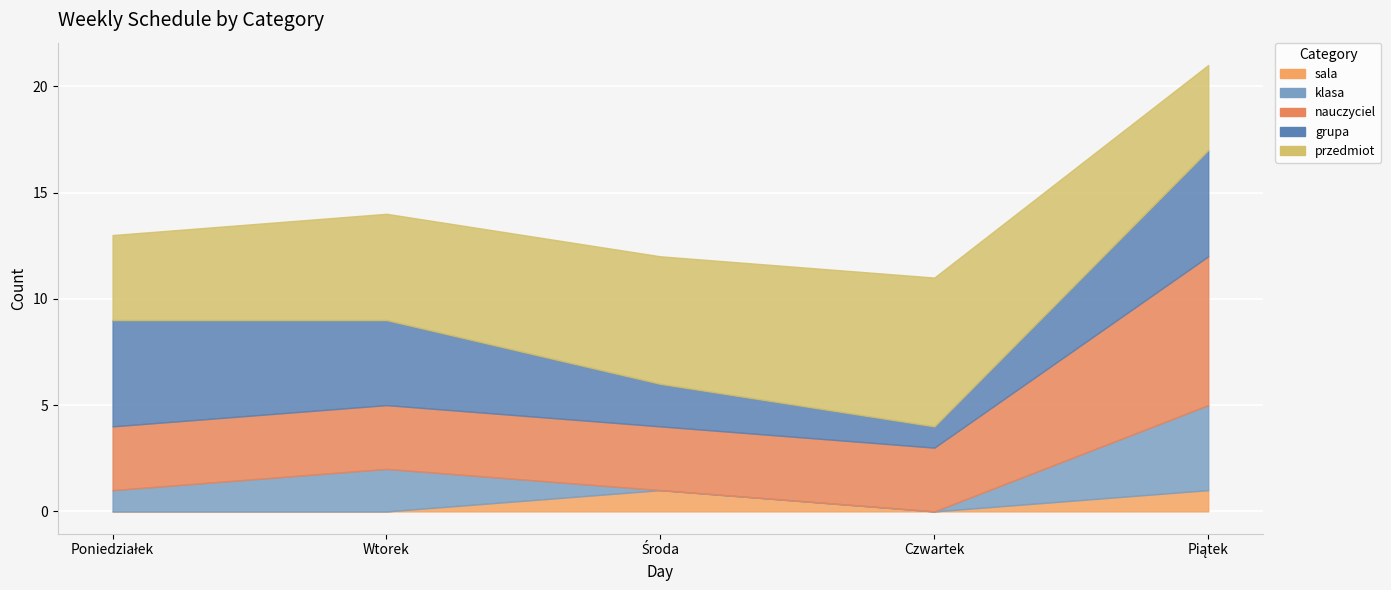

Which series has the largest range (max minus min)?

klasa